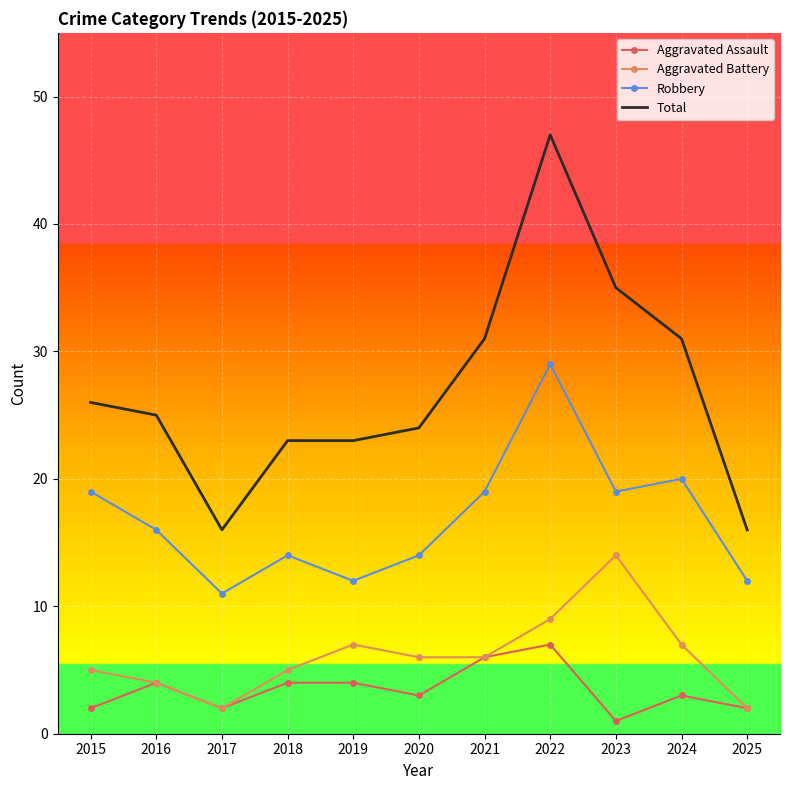

What is the maximum value shown in the chart?

47